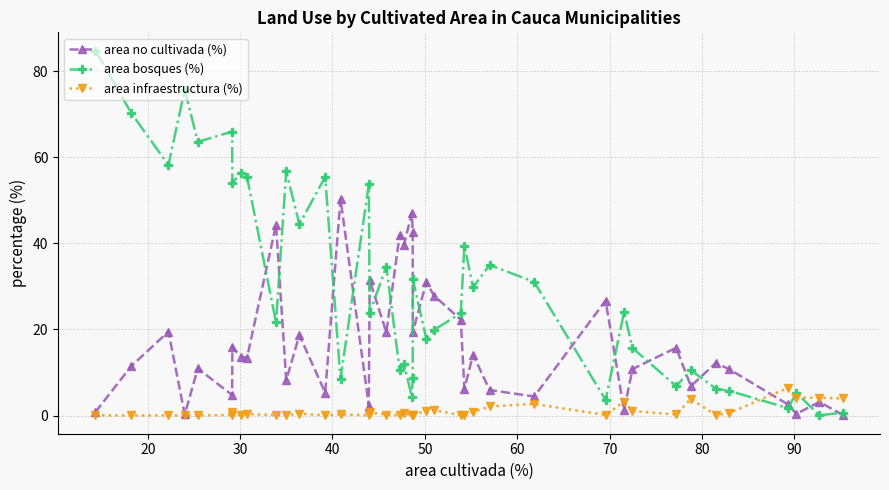

Which series has the largest total across all categories?

area bosques (%)